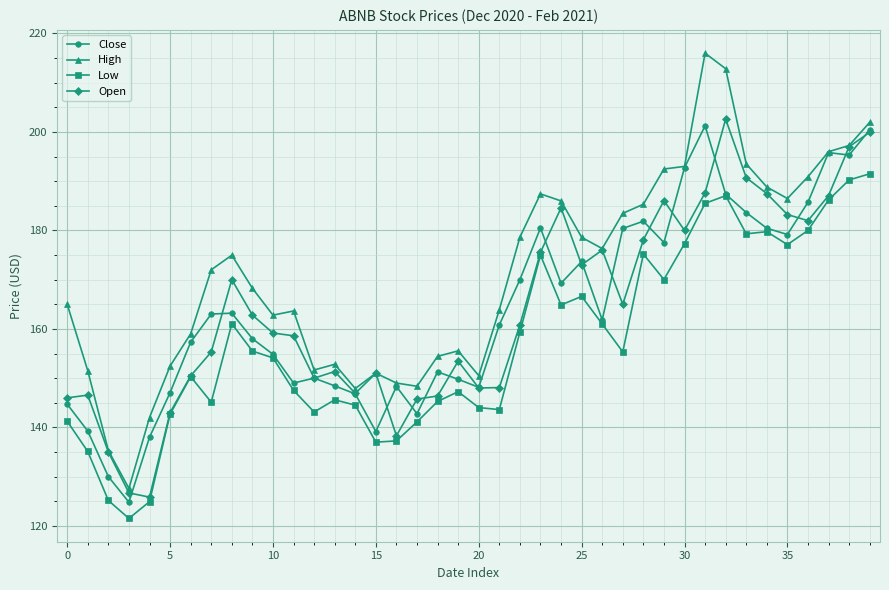

Which series has the largest range (max minus min)?

High